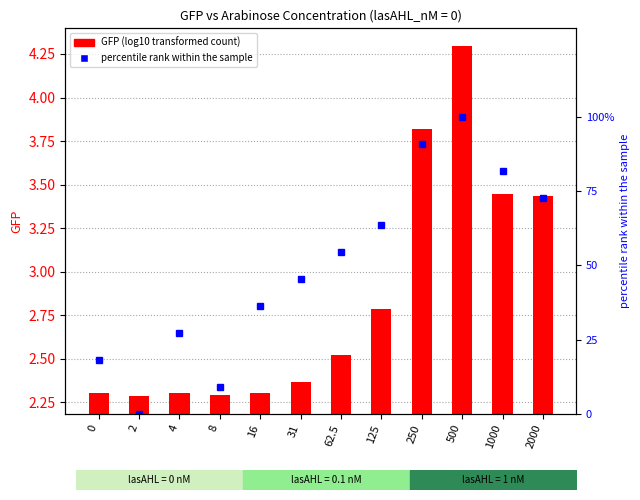

The value of GFP (log10) at 4 is 2.3. True or false?

True